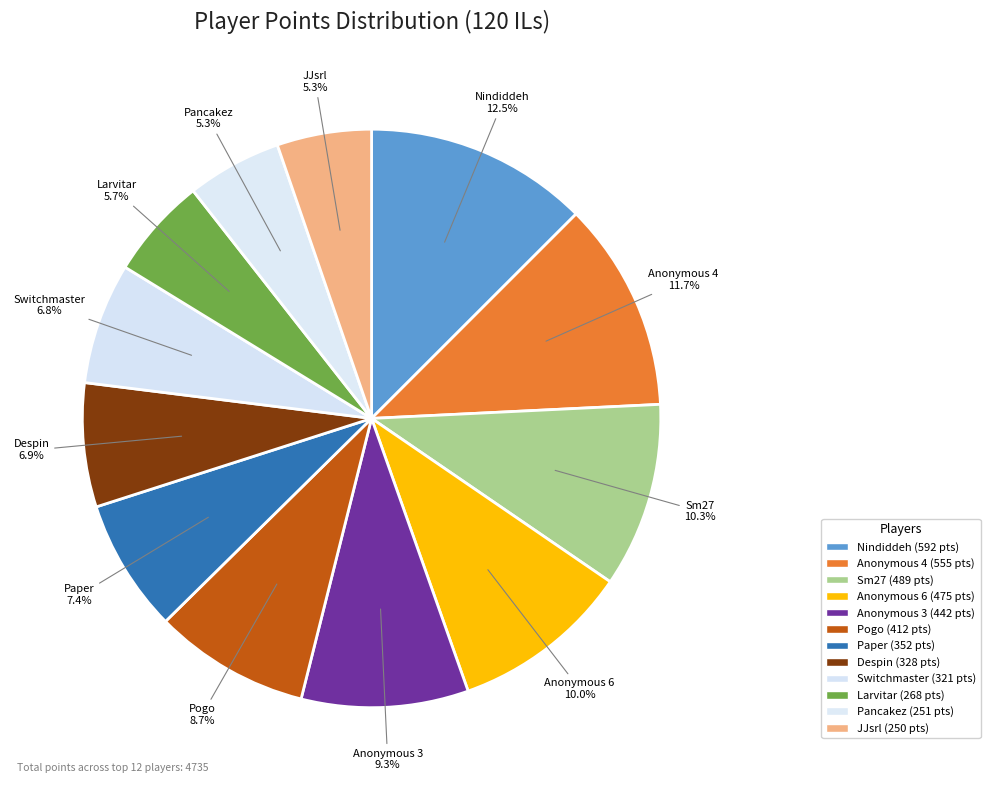

Is Larvitar the majority of the pie?

No